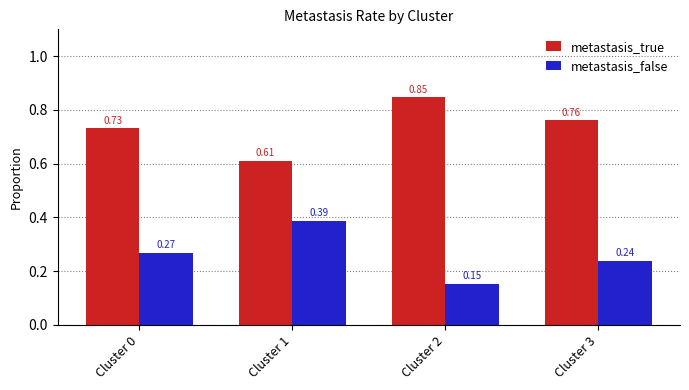

List the labels in order of metastasis_false value, smallest first.

Cluster 2, Cluster 3, Cluster 0, Cluster 1